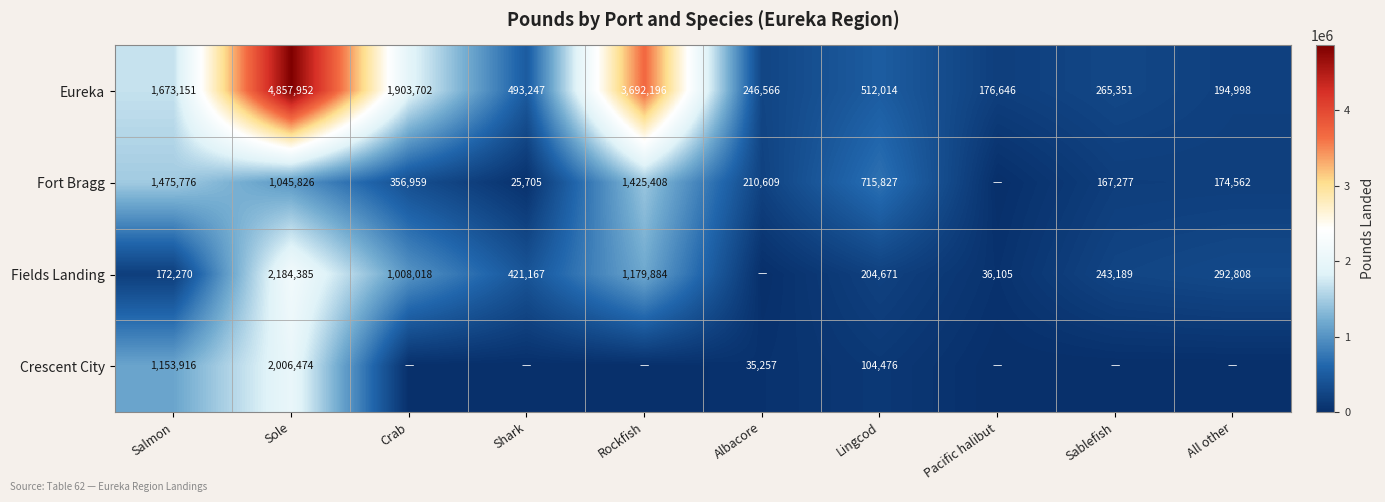

What is the sum of all Eureka values?

14015823